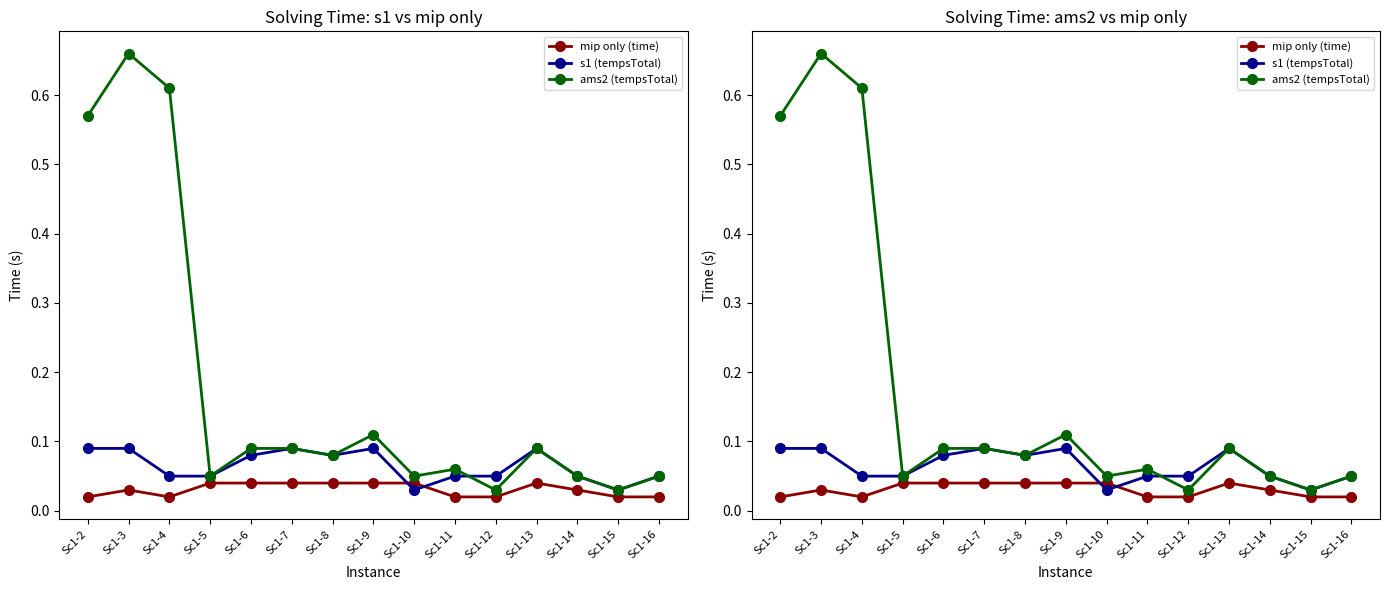

What is the value of the ams2 (tempsTotal) point at the 6th from the left?

0.1